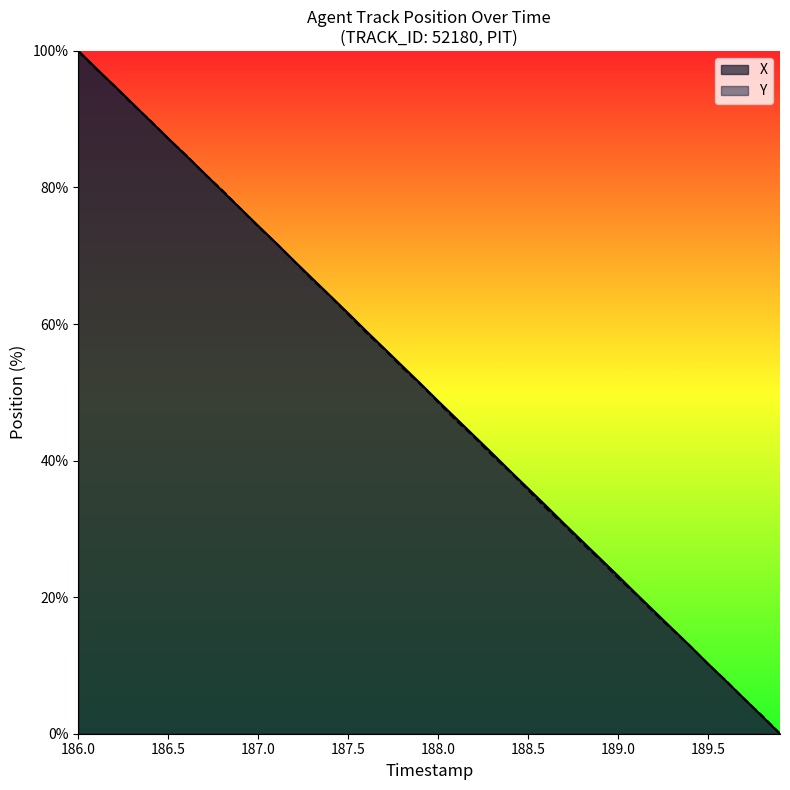

What is the maximum value for Y?

100.0